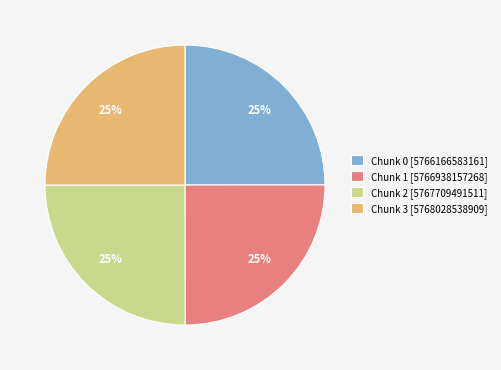

What percentage is the Chunk 2 [5767709491511] slice, to the nearest percent?

25%